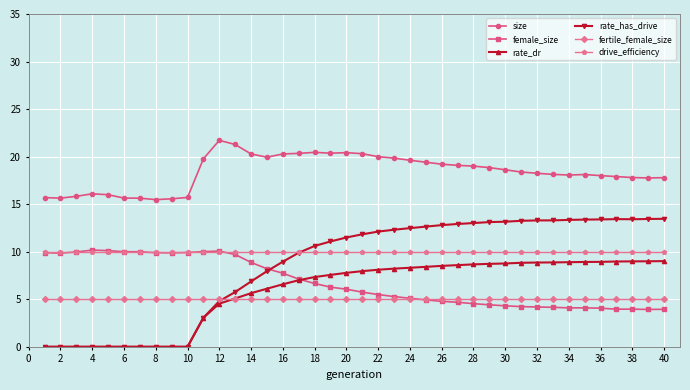

How many lines are shown in the chart?

6